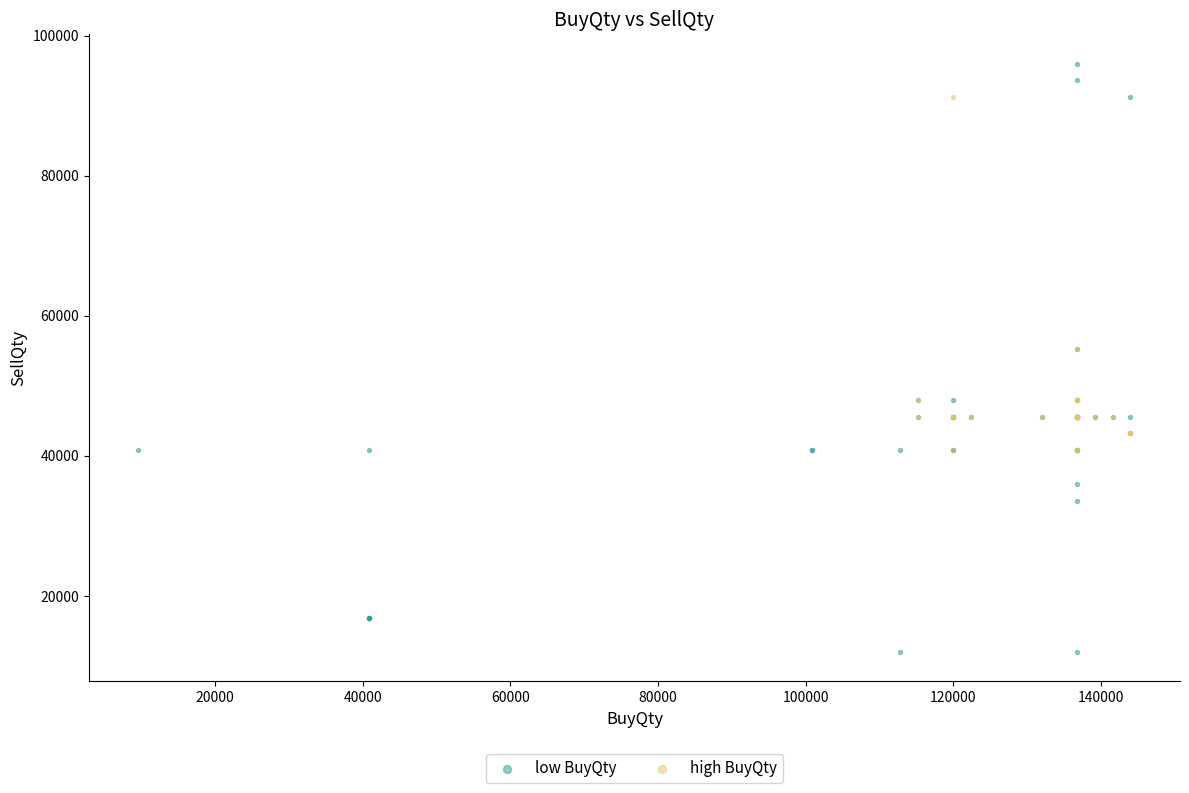

Which series contains the lowest Y value?

low BuyQty